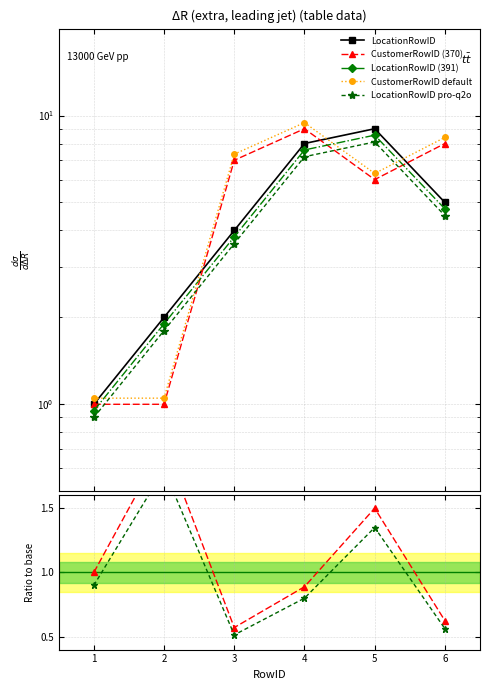

True or false: CustomerRowID and LocationRowID cross at least once.

True